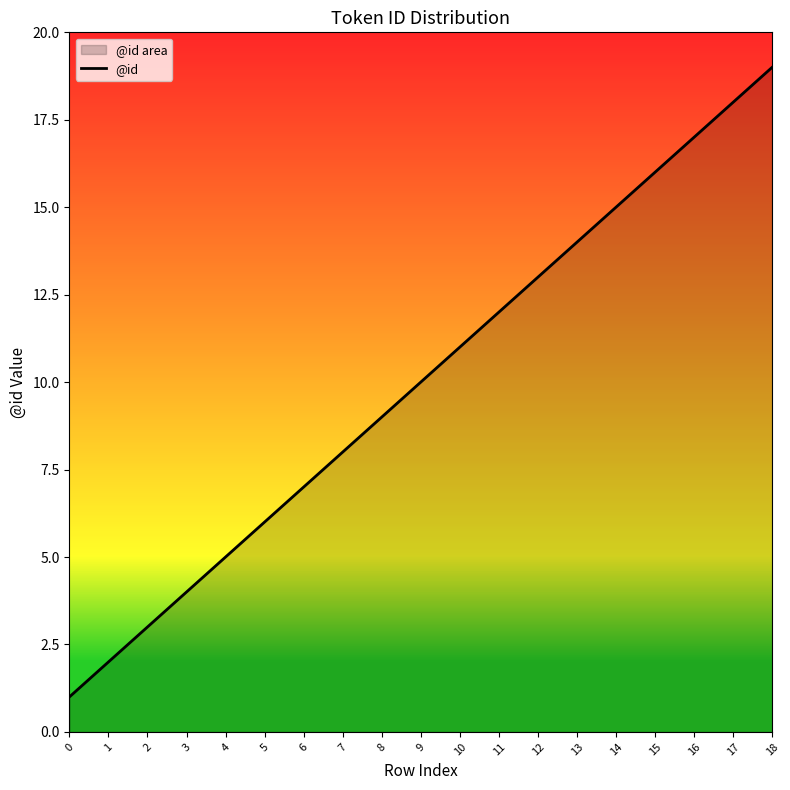

Between 17 and 4, which is larger?

17